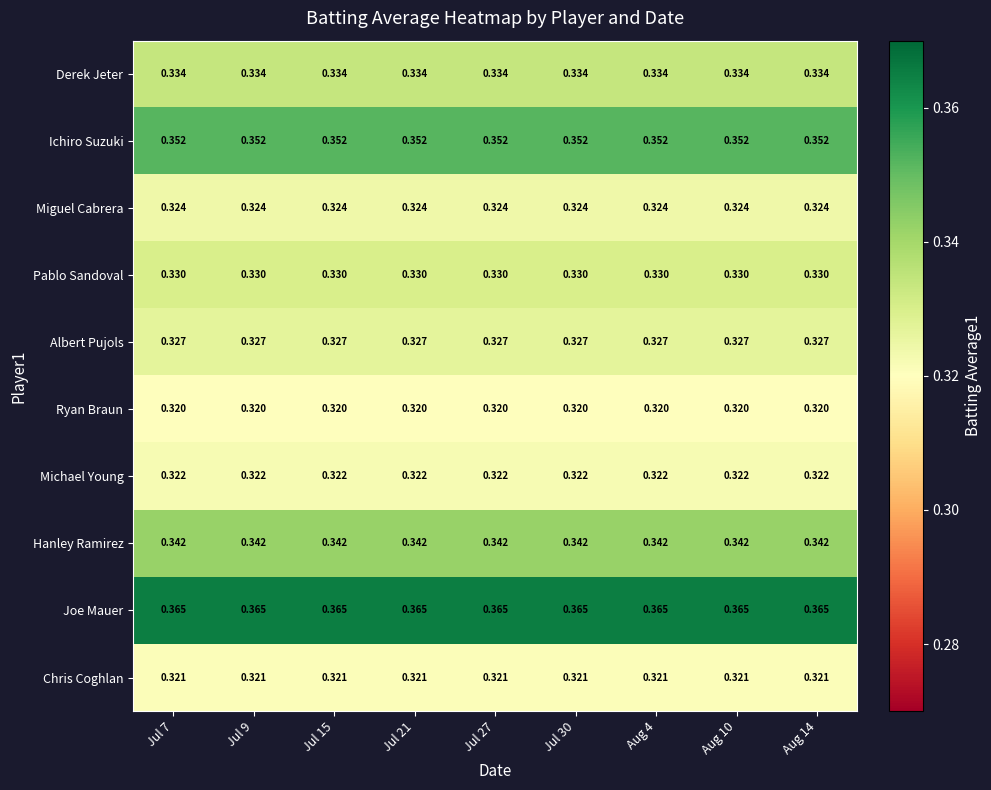

At Jul 7, list the series in order from largest to smallest.

Joe Mauer, Ichiro Suzuki, Hanley Ramirez, Derek Jeter, Pablo Sandoval, Albert Pujols, Miguel Cabrera, Michael Young, Chris Coghlan, Ryan Braun